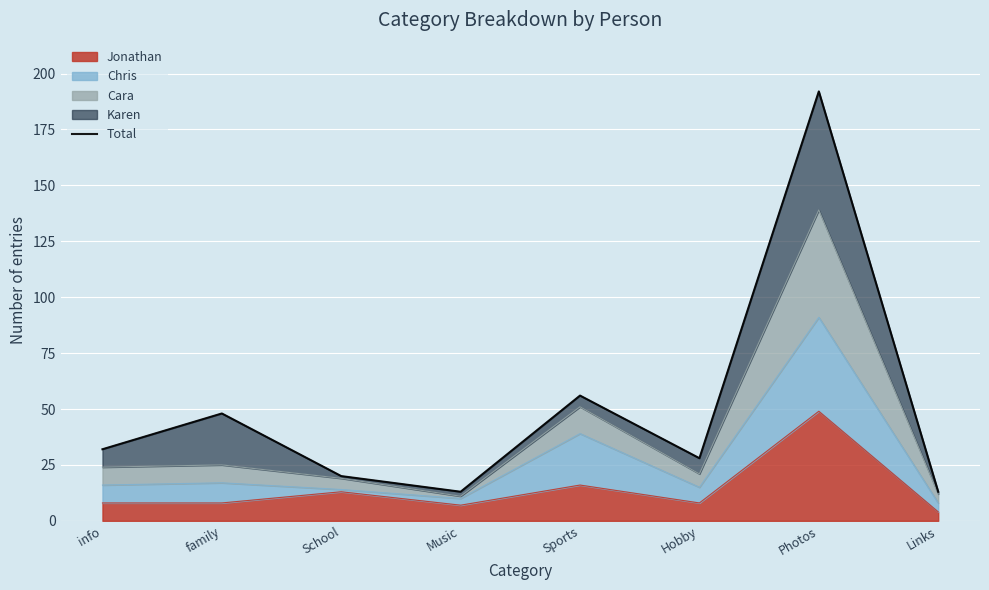

What is the minimum value shown in the chart?

13